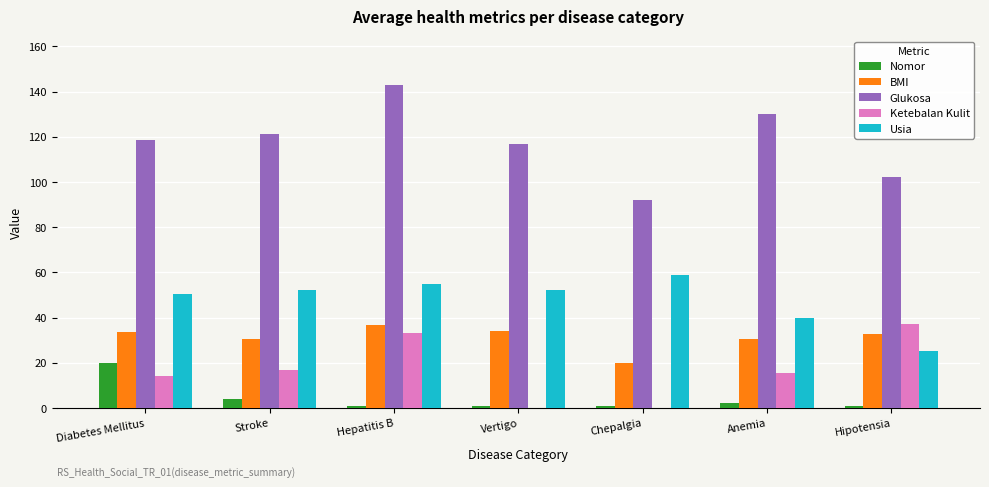

At which category is the sum across all series the highest?

Hepatitis B